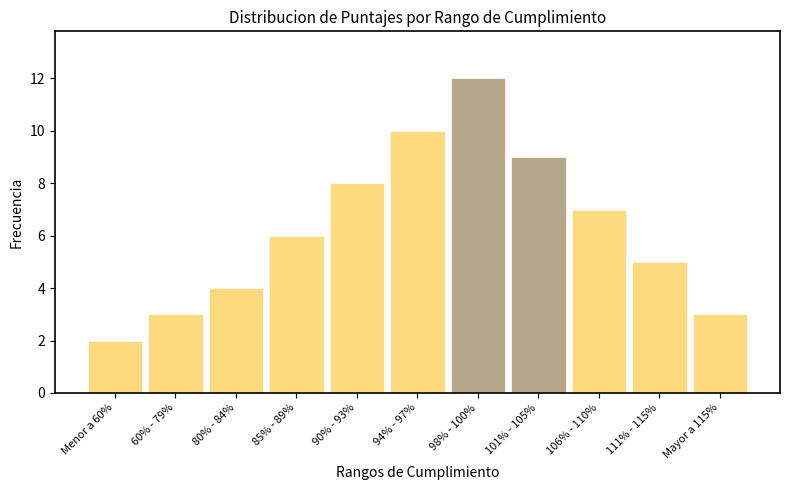

Reading right to left, what are all the values shown in this chart?

Mayor a 115%=3	111% - 115%=5	106% - 110%=7	101% - 105%=9	98% - 100%=12	94% - 97%=10	90% - 93%=8	85% - 89%=6	80% - 84%=4	60% - 79%=3	Menor a 60%=2